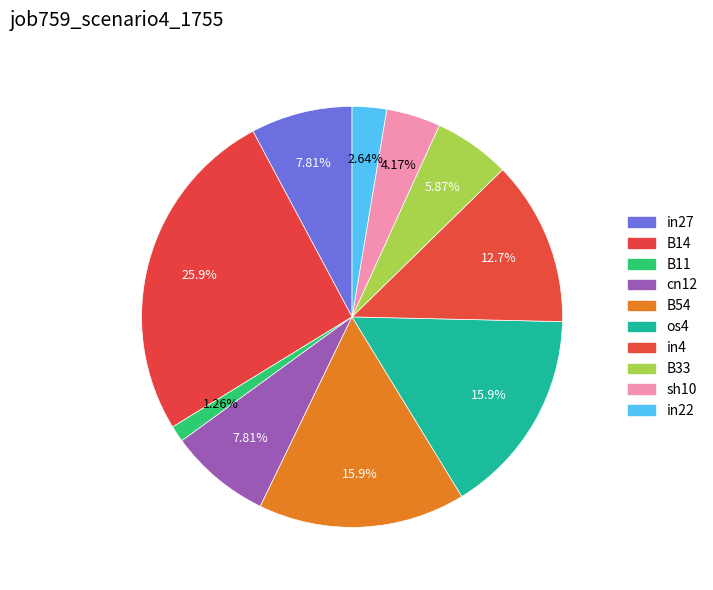

How many segments does this pie chart have?

10